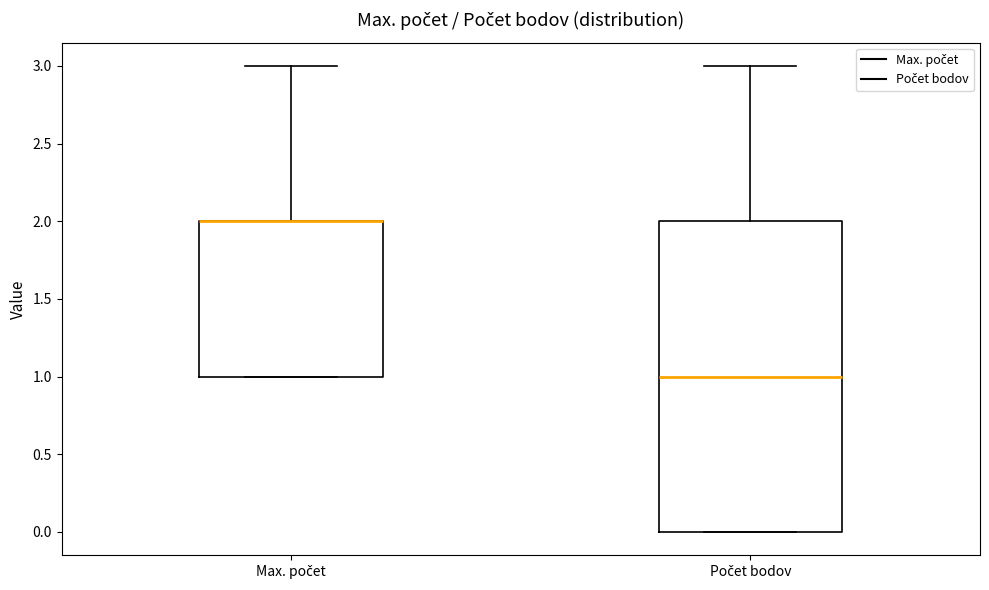

Where is the upper edge of the box for Počet bodov on the y-axis? The values are not printed on the chart, so give them approximately, as read against the axis.

2